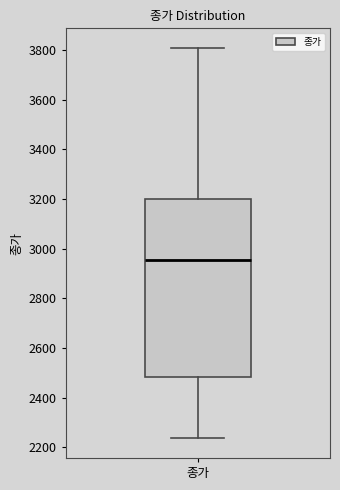

Read this box plot against the y-axis: the position of the median line, the range covered by the box, and the ends of both whiskers. The values are not printed on the chart, so give them approximately, as read against the axis.

median 2960, box 2480 to 3200, whiskers 2240 to 3800